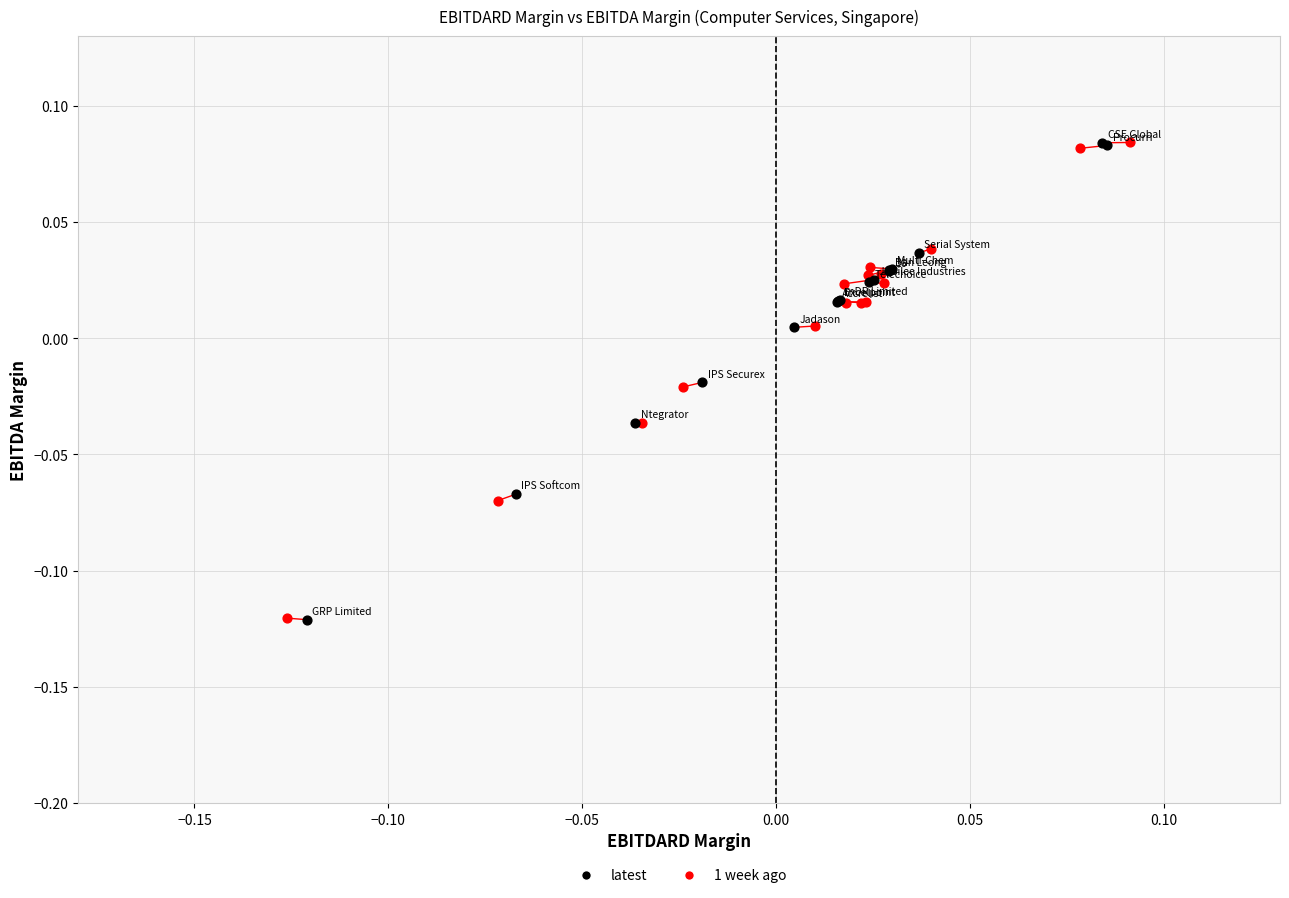

Which series has the largest Y range (max minus min)?

latest